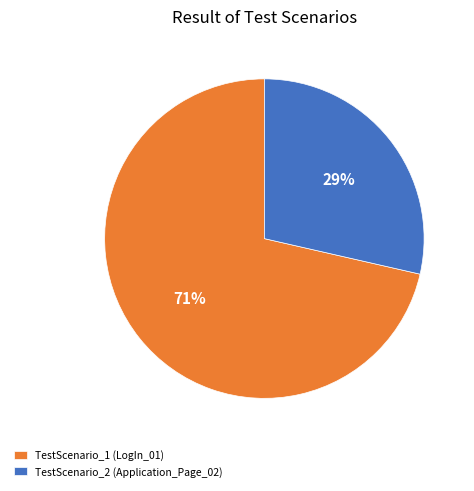

The TestScenario_1 (LogIn_01) slice represents 71% of the pie. True or false?

True